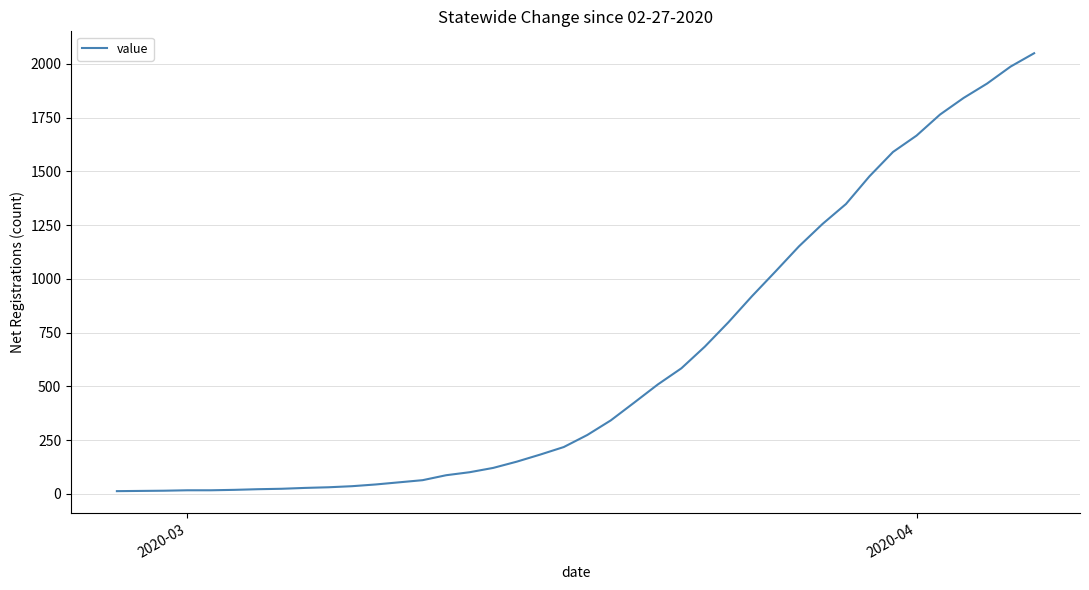

What is the maximum value shown in the chart?

2049